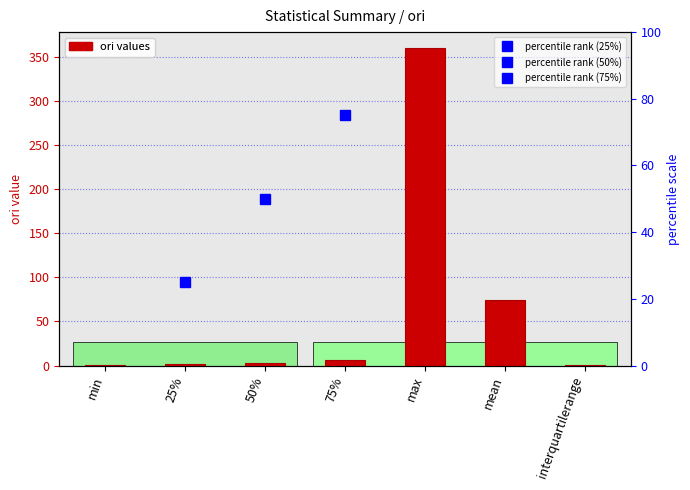

What is the minimum value shown in the chart?

0.3